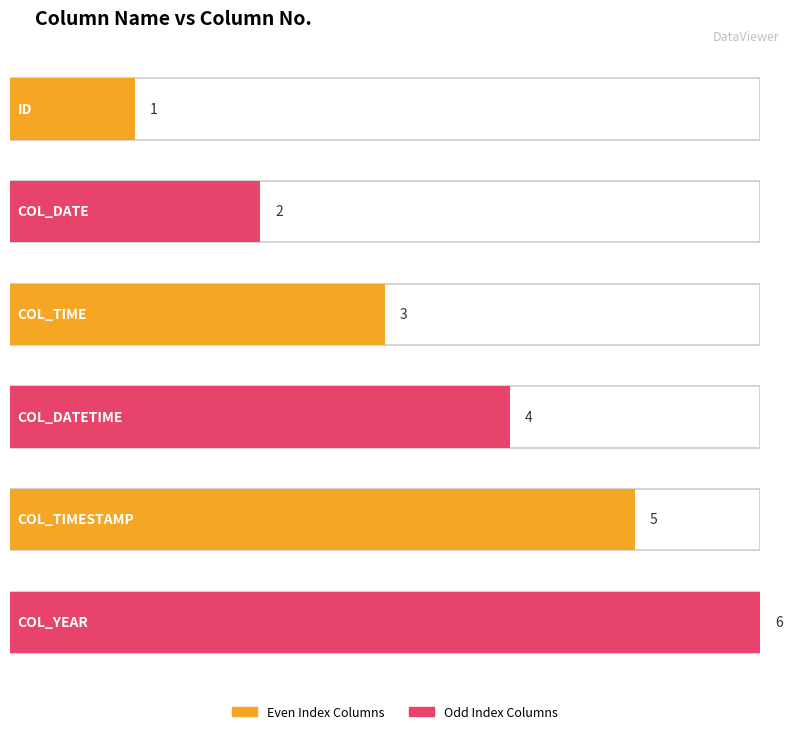

Reading left to right, list all the values displayed in this chart.

1	2	3	4	5	6